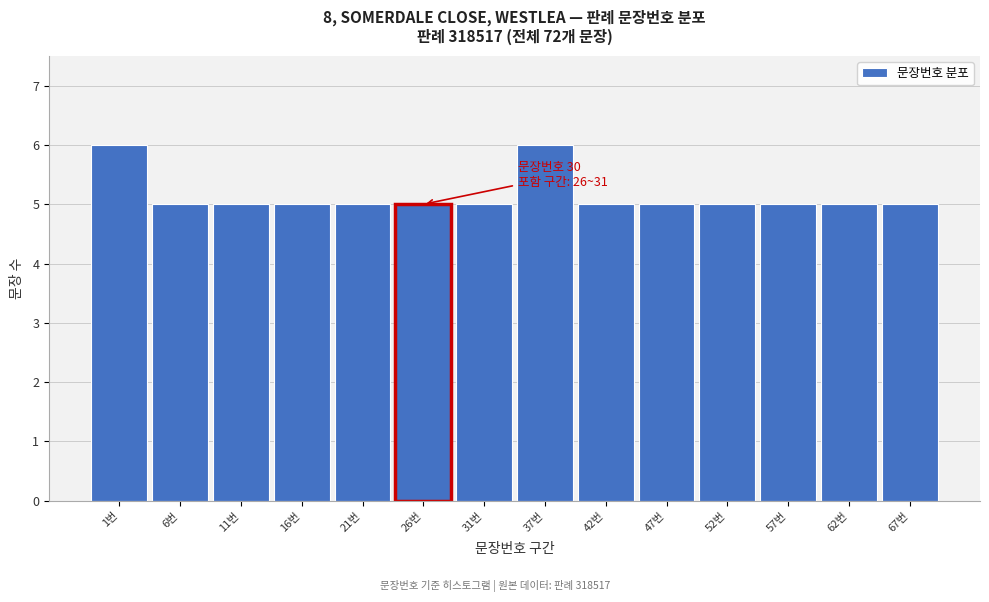

Reading left to right, extract all data points from this chart.

1번=6	6번=5	11번=5	16번=5	21번=5	26번=5	31번=5	37번=6	42번=5	47번=5	52번=5	57번=5	62번=5	67번=5